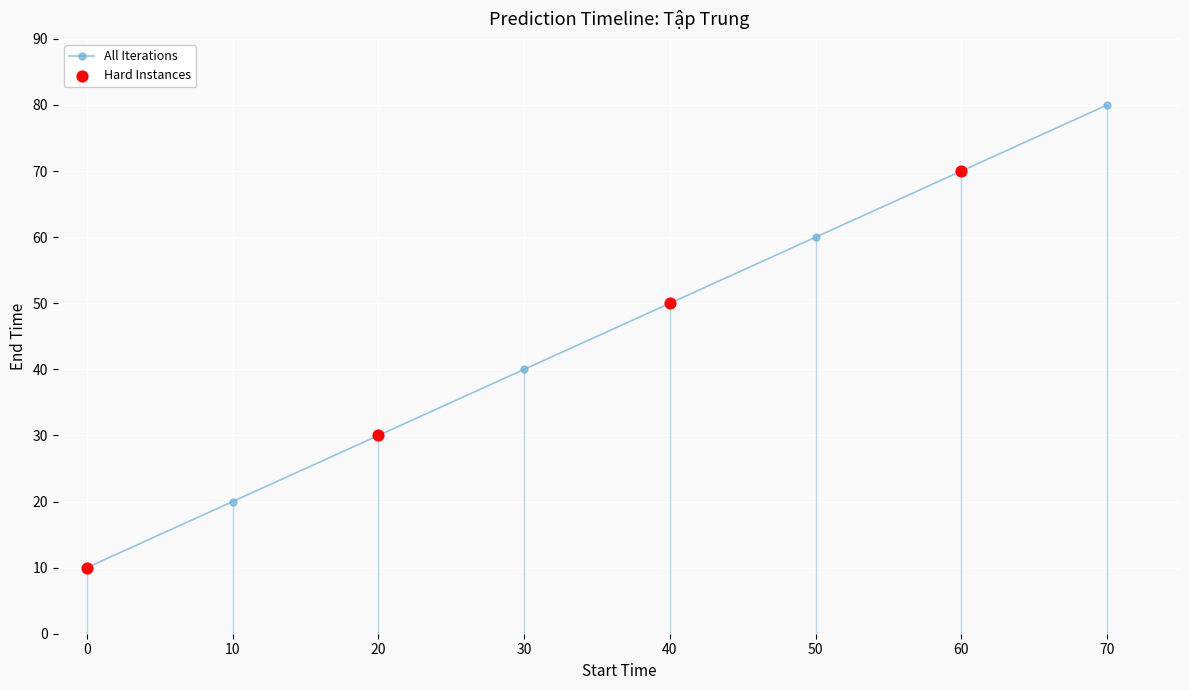

What is the change in value from 0 to 70?

+70